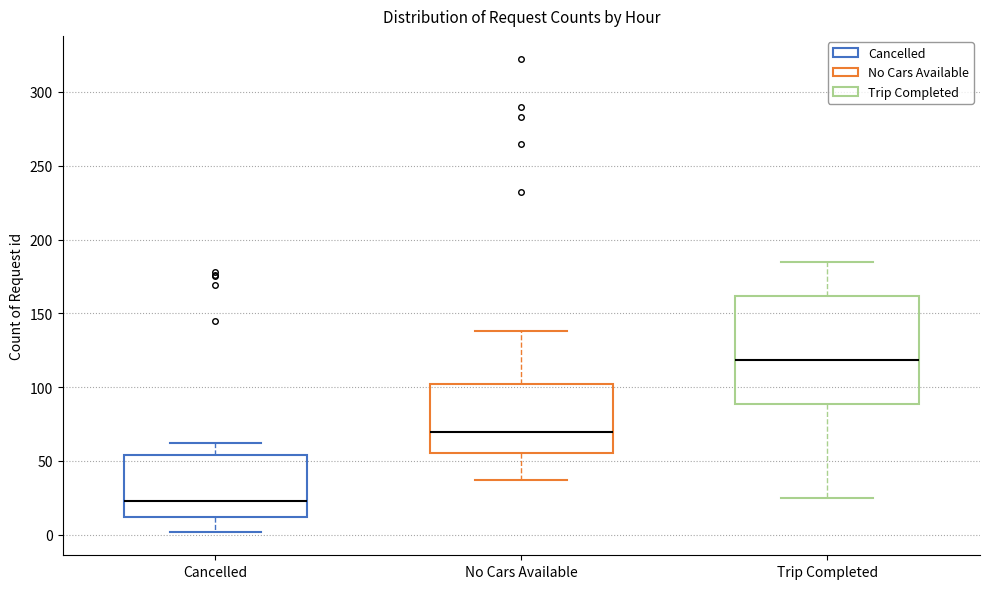

Reading left to right, transcribe this box plot: for each box, give where its median line is, the range the box spans, and where its two whiskers end, as read against the y-axis. The values are not printed on the chart, so give them approximately, as read against the axis.

Cancelled: median 25, box 10 to 55, whiskers 0 to 60
No Cars Available: median 70, box 55 to 100, whiskers 35 to 140
Trip Completed: median 120, box 90 to 160, whiskers 25 to 185